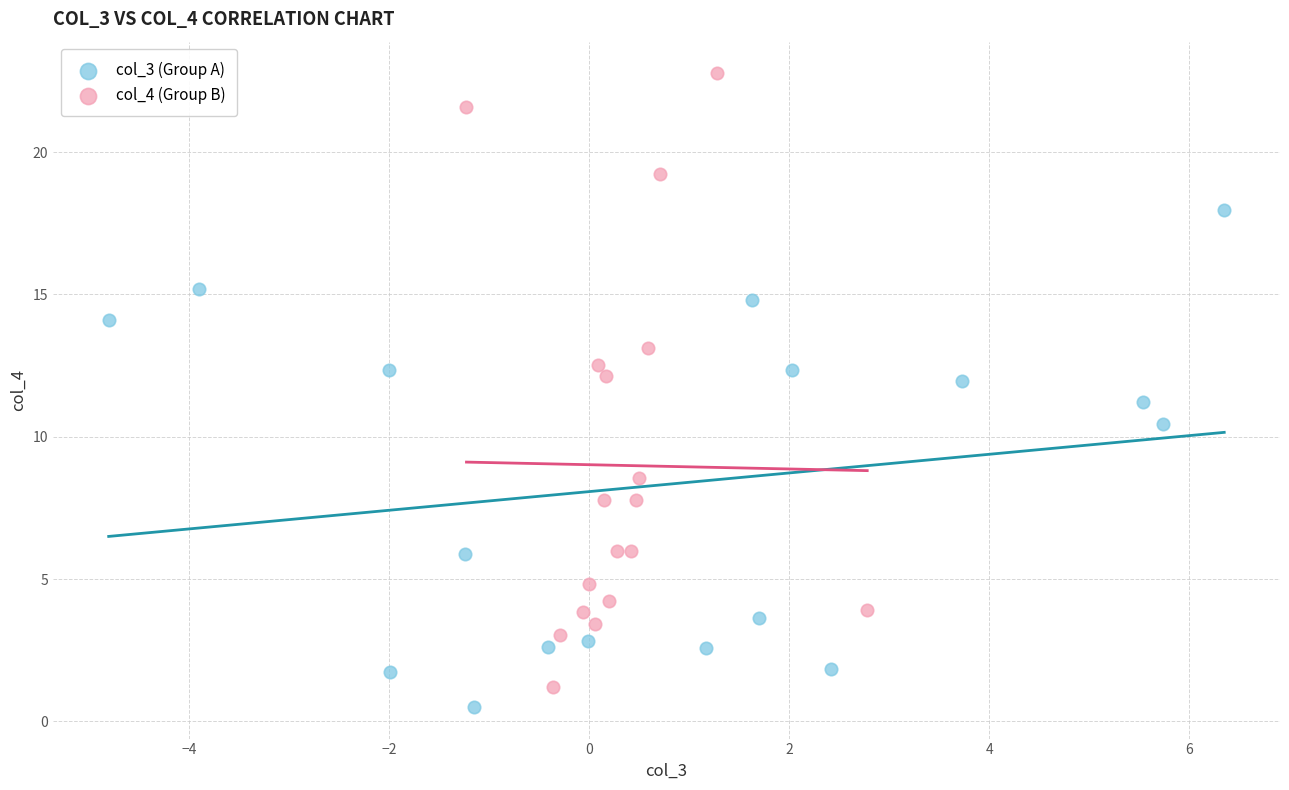

What are all the series names shown in the legend?

col_3 (Group A), col_4 (Group B)